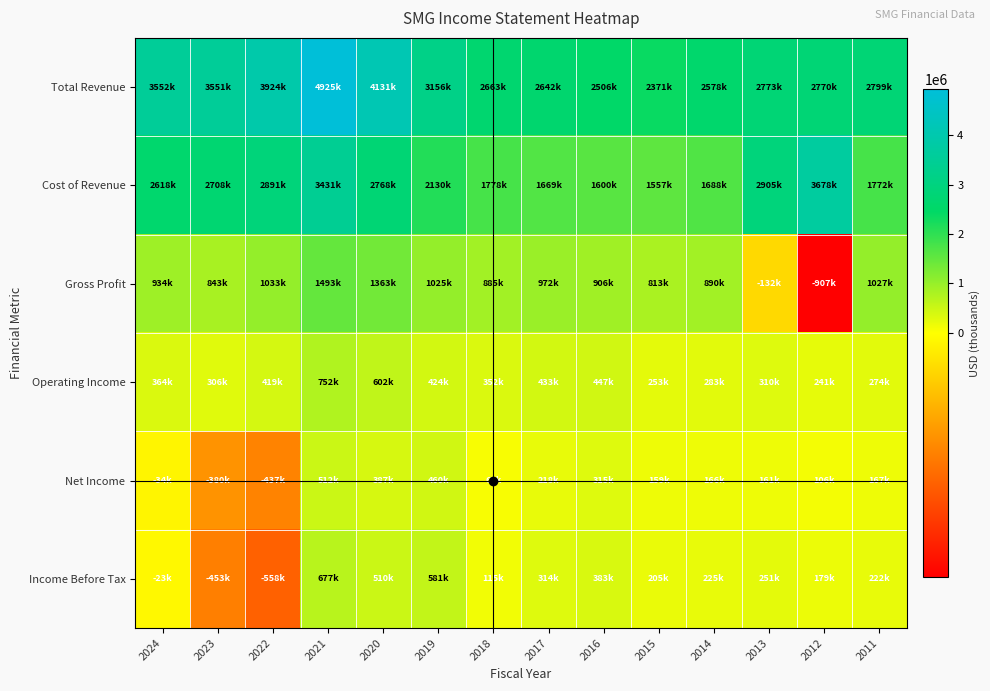

Which series has the largest total across all categories?

Total Revenue